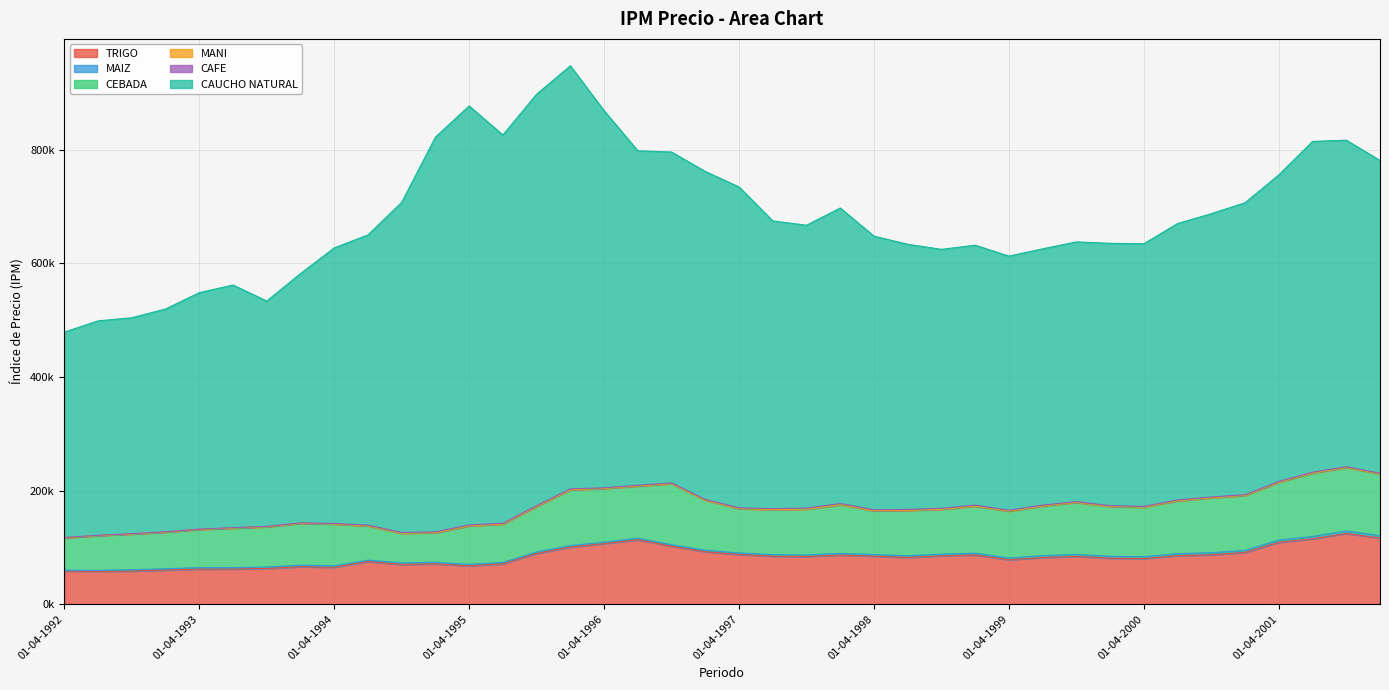

What is the total value across all series at 01-10-1999?

637470.8